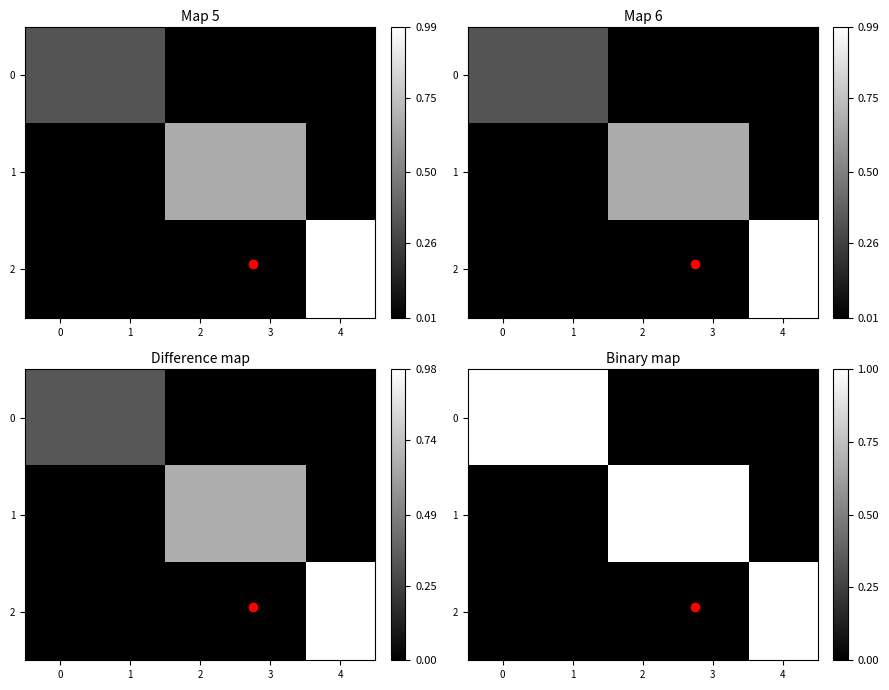

Is it true that row_1 equals 0 at 4?

False